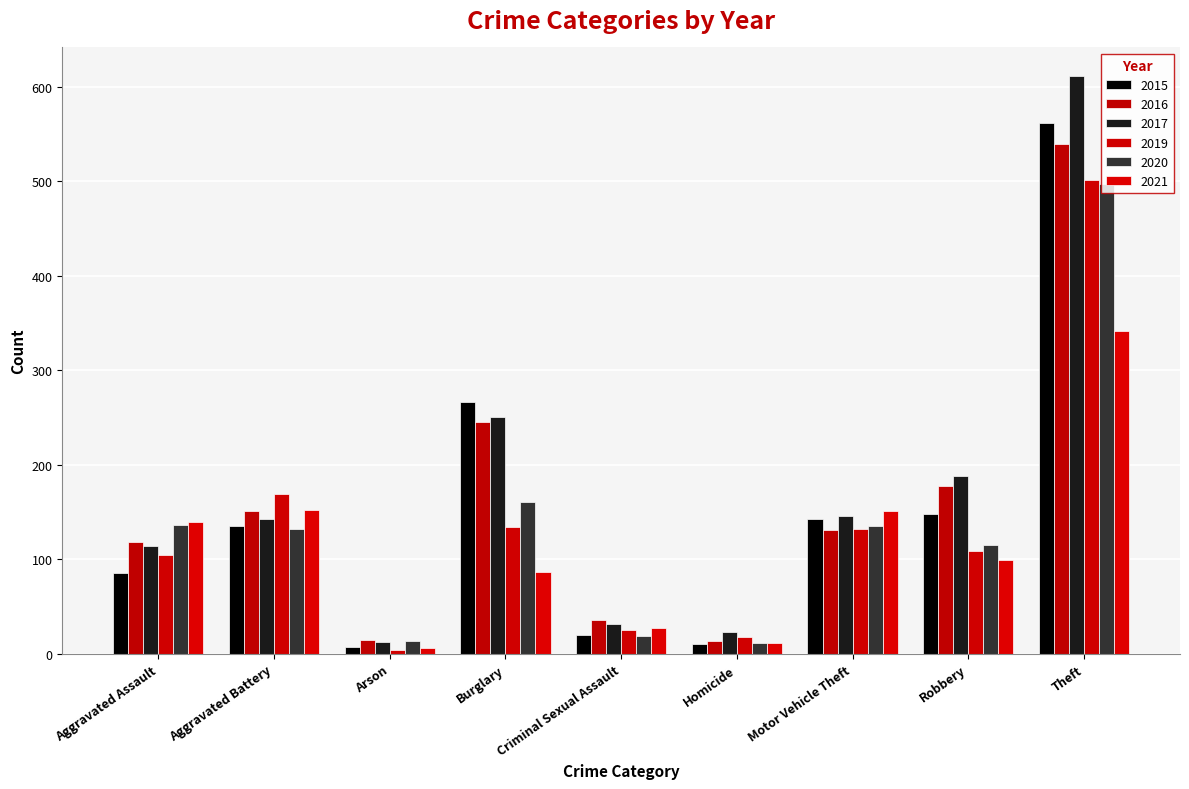

At which label does 2015 first exceed 135?

Burglary